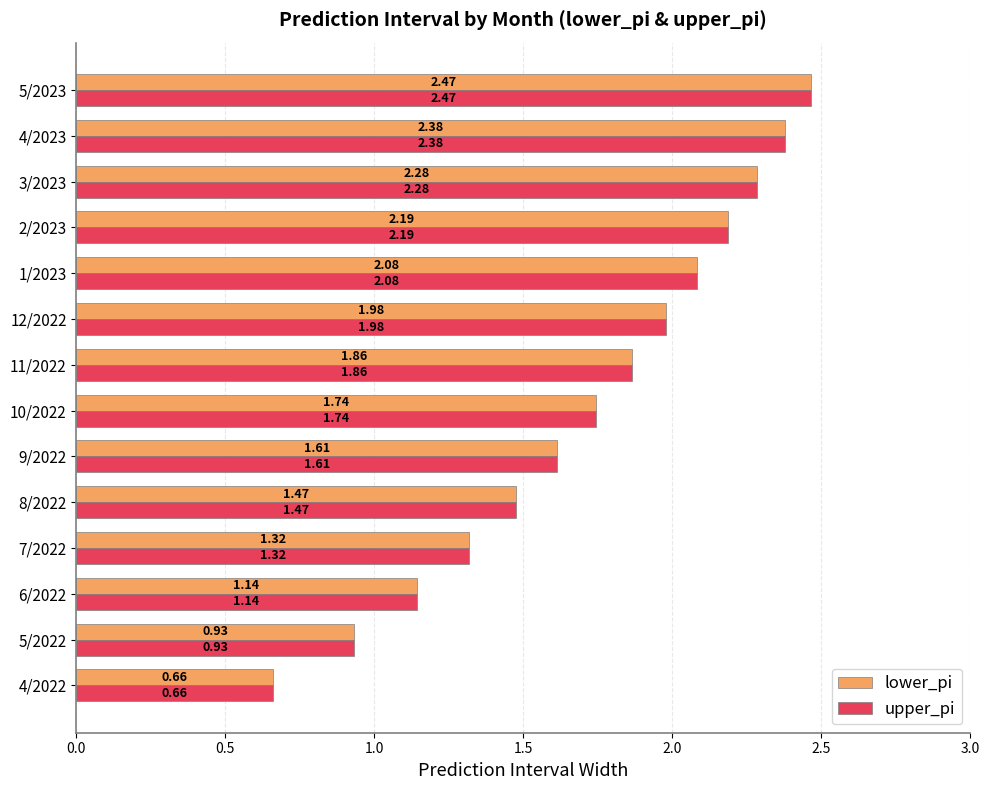

List the labels in order of upper_pi value, largest first.

5/2023, 4/2023, 3/2023, 2/2023, 1/2023, 12/2022, 11/2022, 10/2022, 9/2022, 8/2022, 7/2022, 6/2022, 5/2022, 4/2022